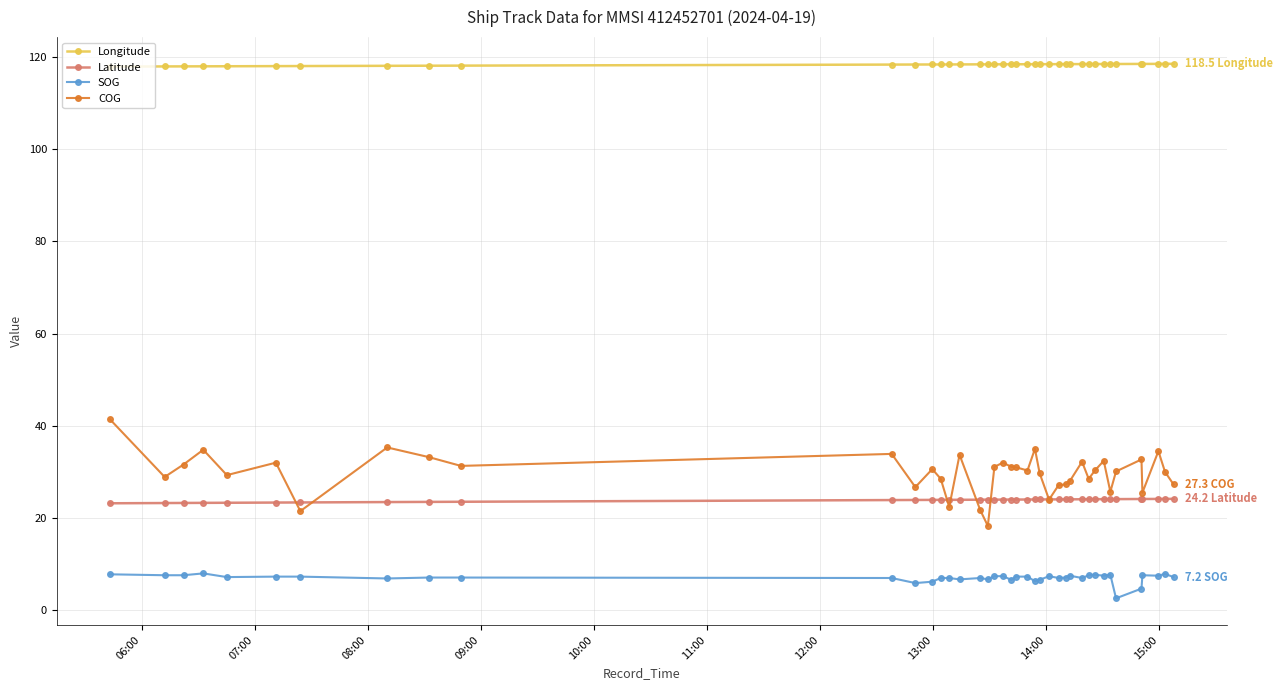

List the series in order of their peak value, lowest first.

SOG, Latitude, COG, Longitude